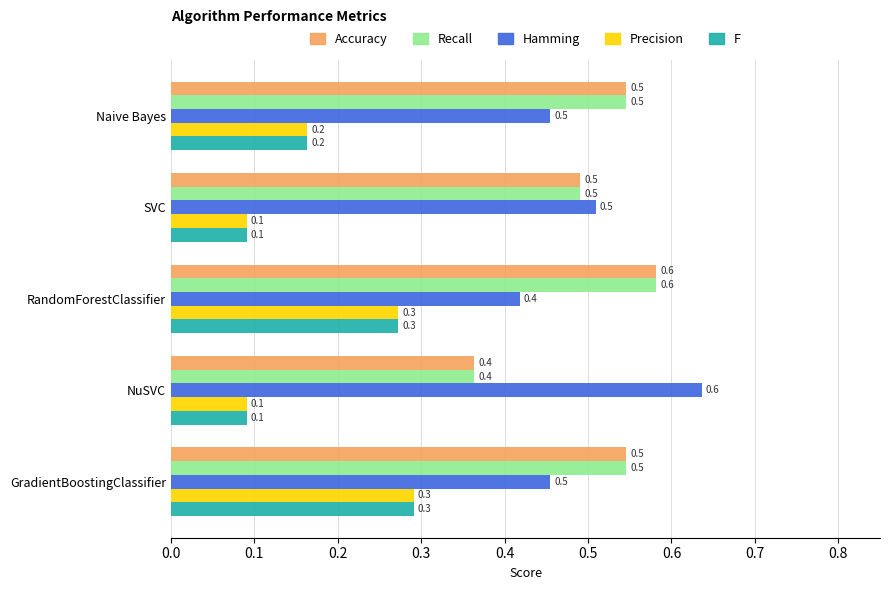

Is the value of Hamming at Naive Bayes greater than the value of F at Naive Bayes?

Yes